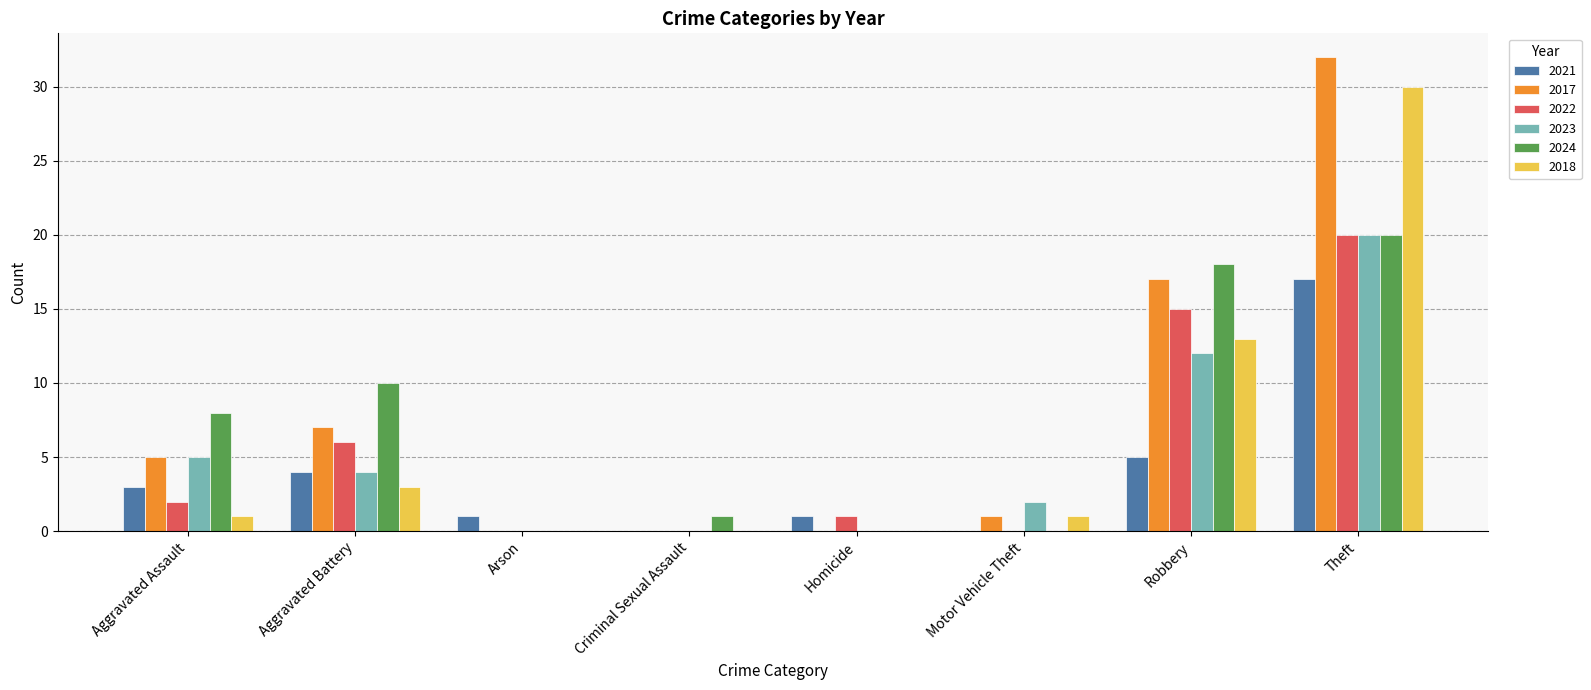

Is it true that 2017 equals 0 at Homicide?

True